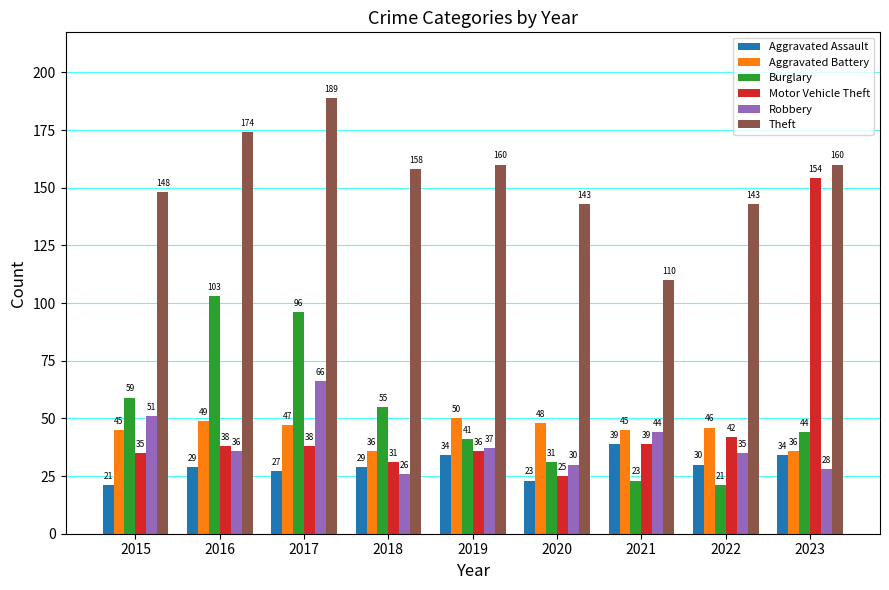

How many bars are there in each group?

6